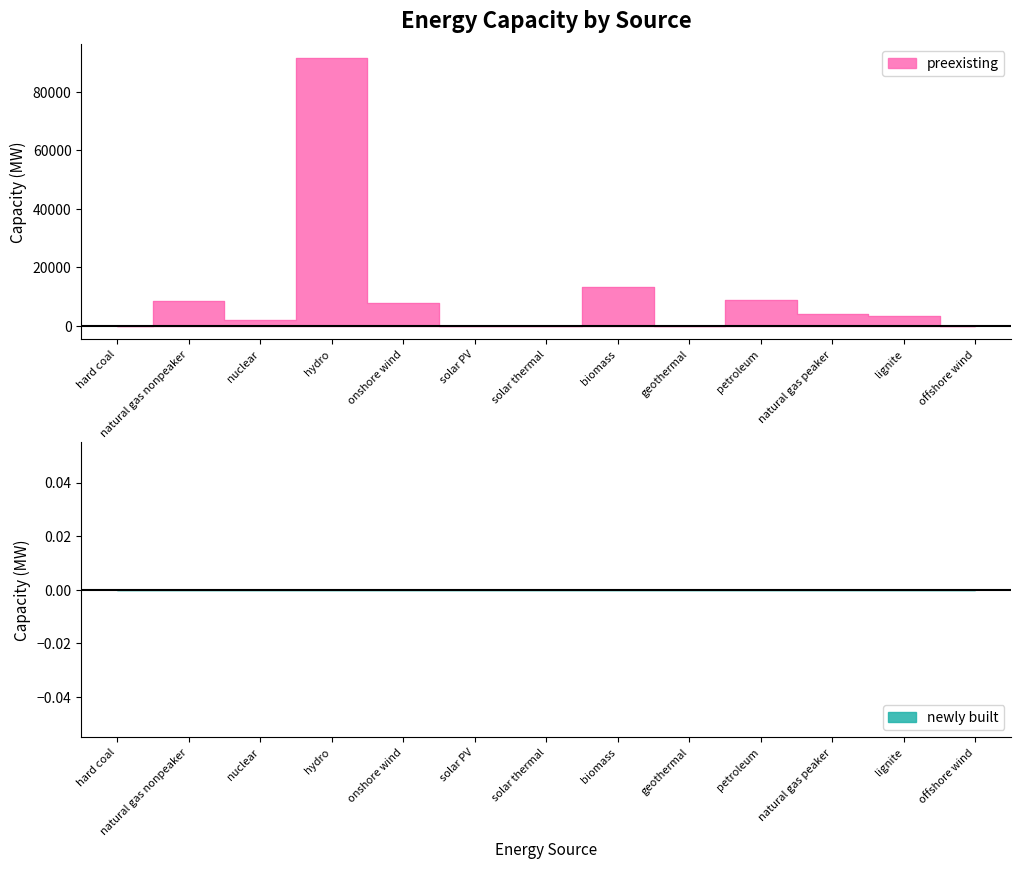

At which label does the data first exceed 3390?

natural gas nonpeaker